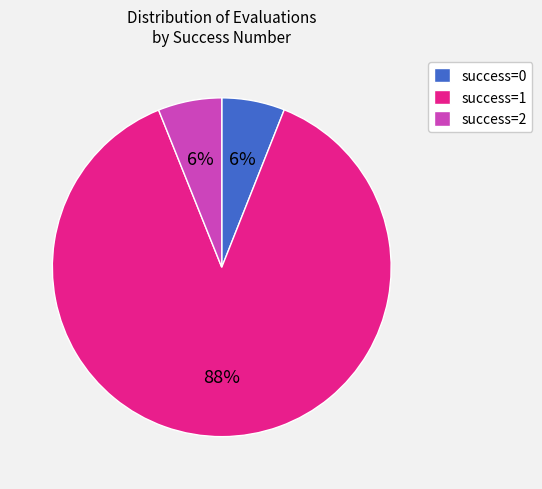

Between success=1 and success=2, which is larger?

success=1